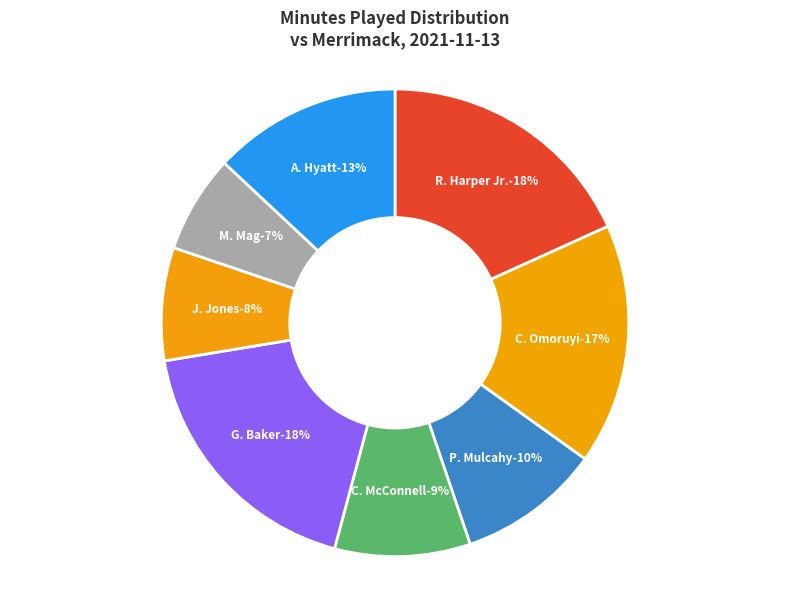

The C. Omoruyi slice represents 17% of the pie. True or false?

True